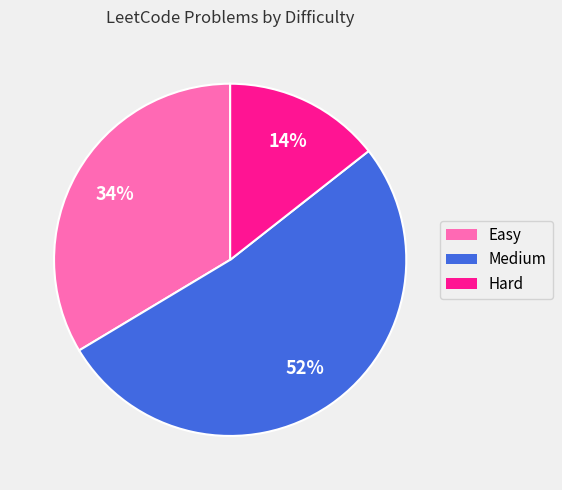

To the nearest percent, what is the difference between the largest and smallest slice percentages?

38%